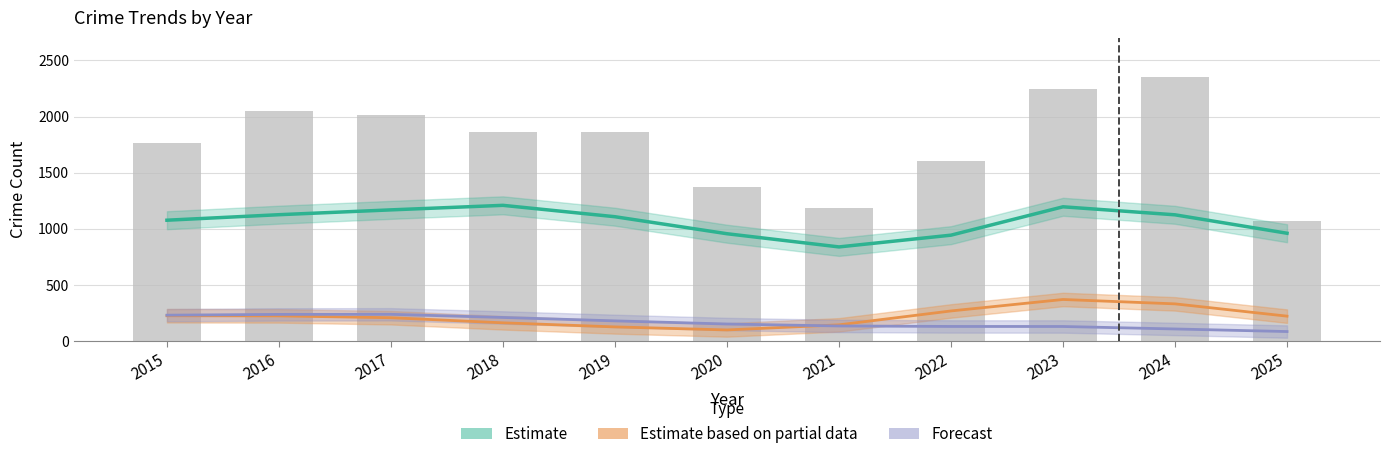

What is the sum of all Total (bars) values?

19391.0